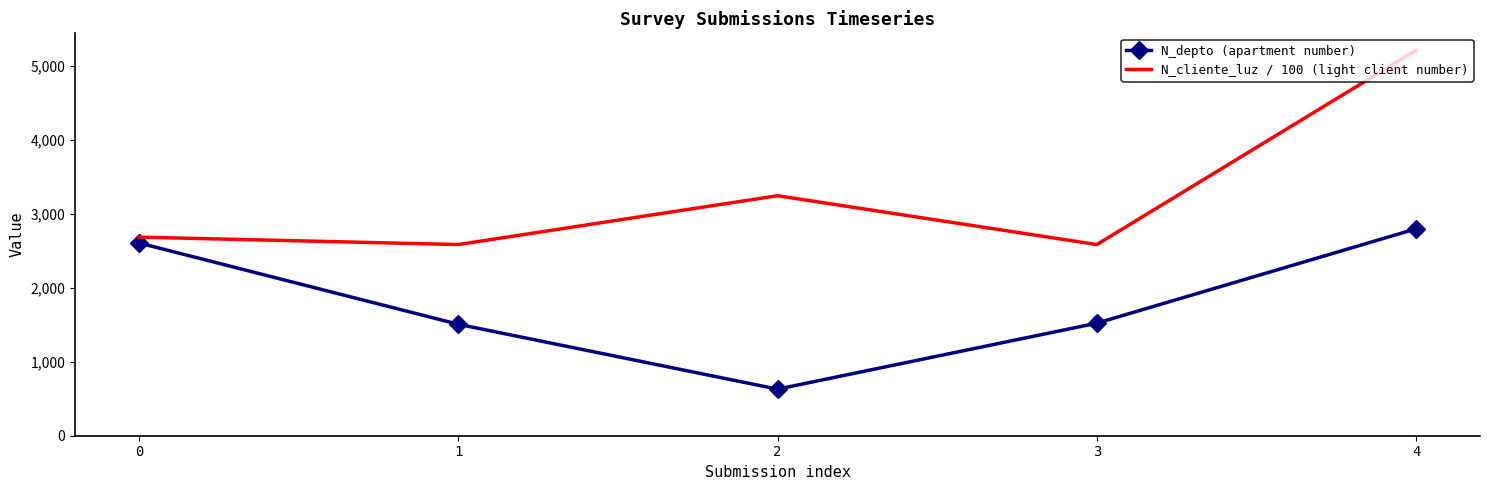

What is the lowest value of the N_depto (apartment number) series?

630.0